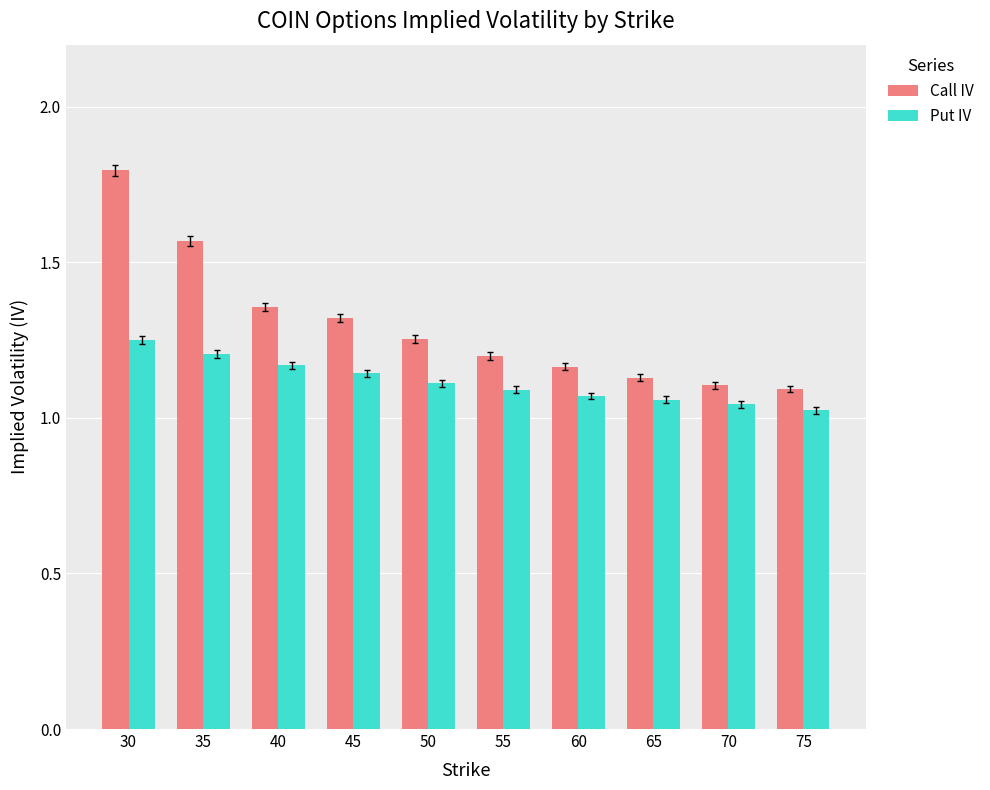

Is the value of Call IV at 75 greater than the value of Put IV at 40?

No